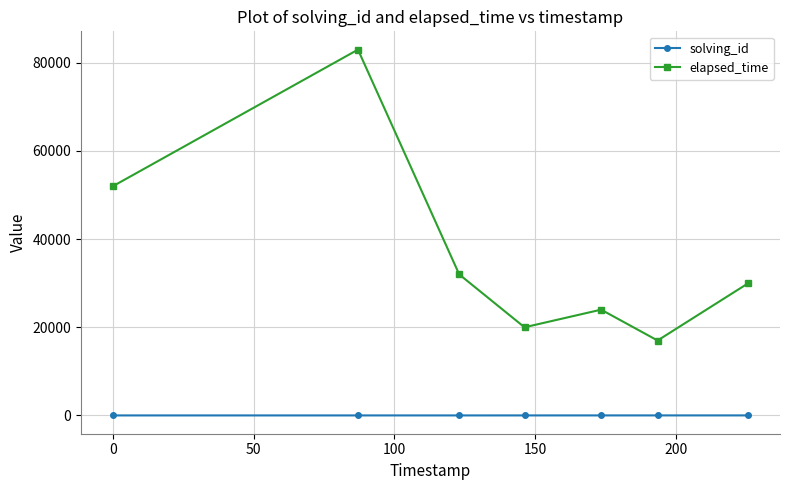

What is the average value of the elapsed_time series?

36857